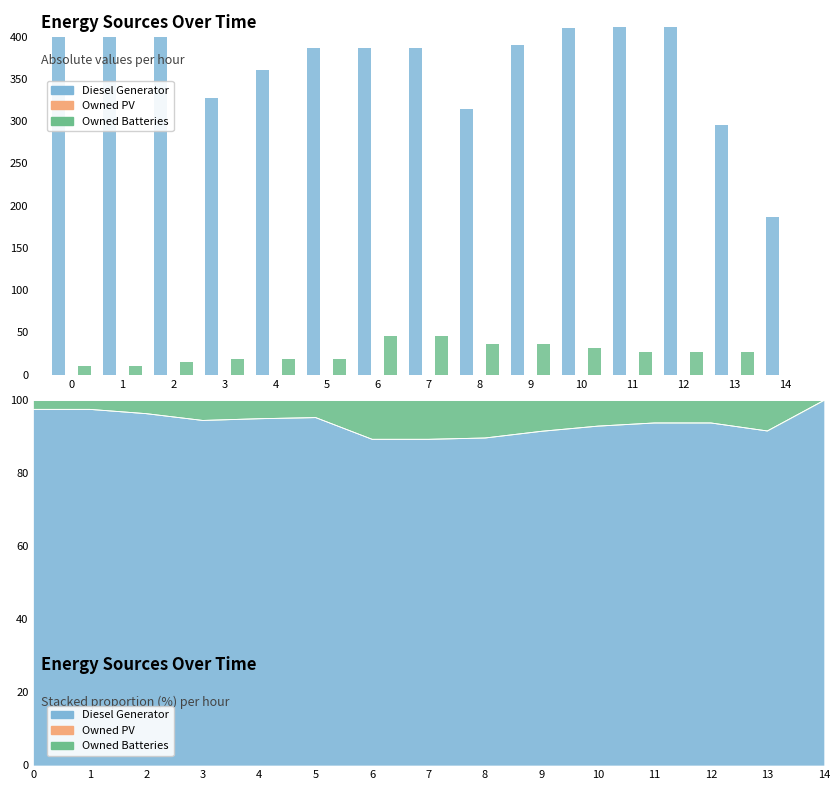

Rank the series at 5 from lowest to highest value.

Owned PV, Owned Batteries, Diesel Generator